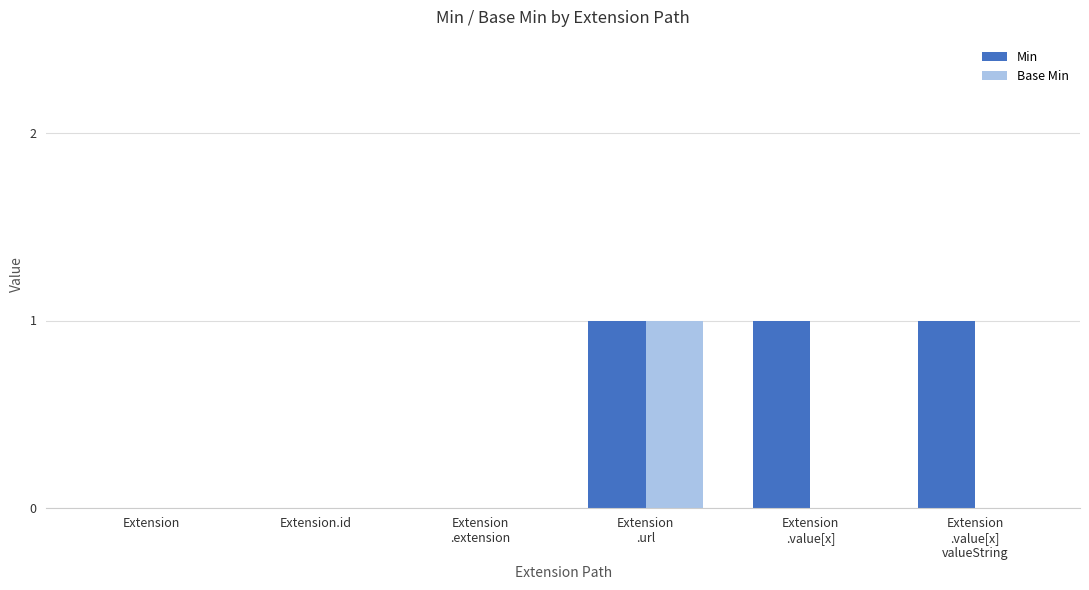

The Base Min series shows 0 at Extension. True or false?

True